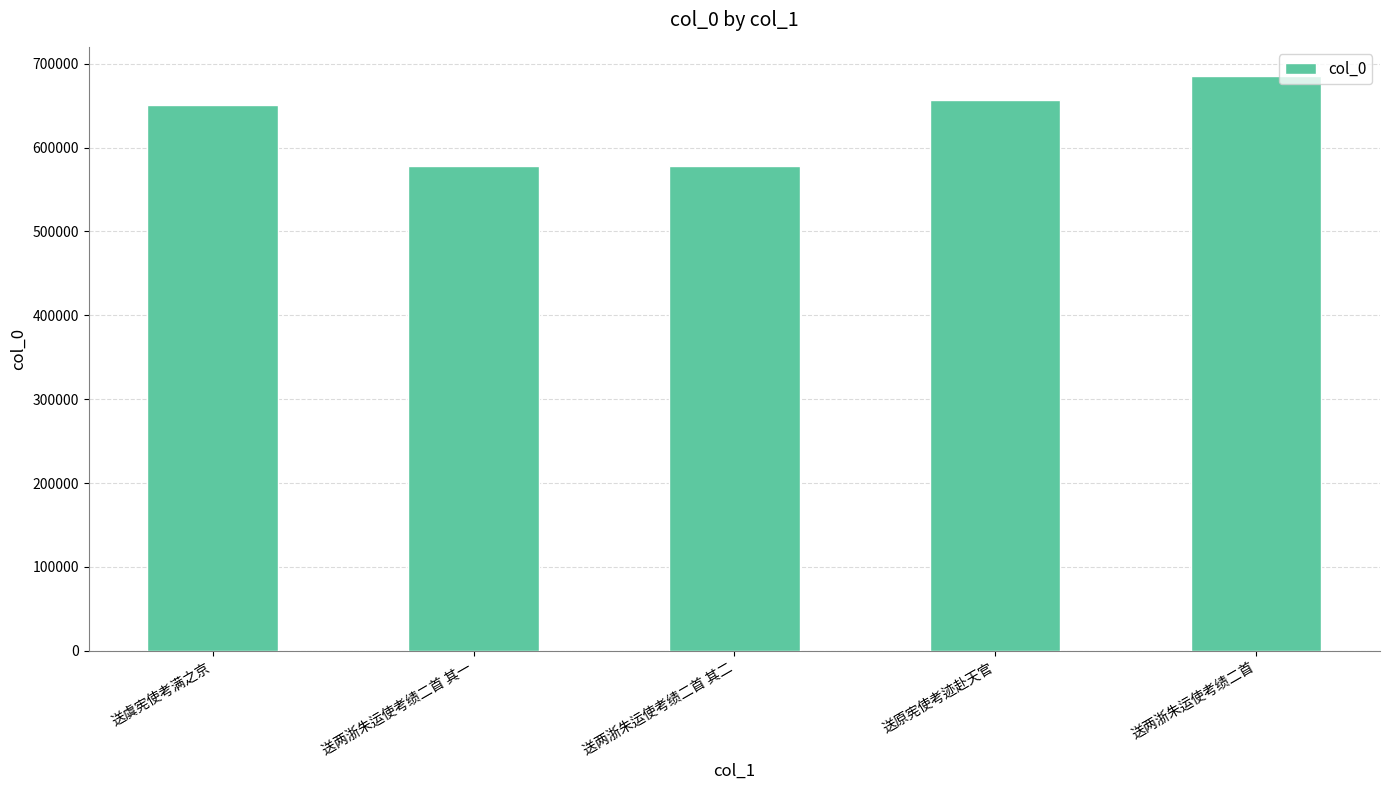

What is the label of the 2nd bar from the right?

送原宪使考迹赴天官